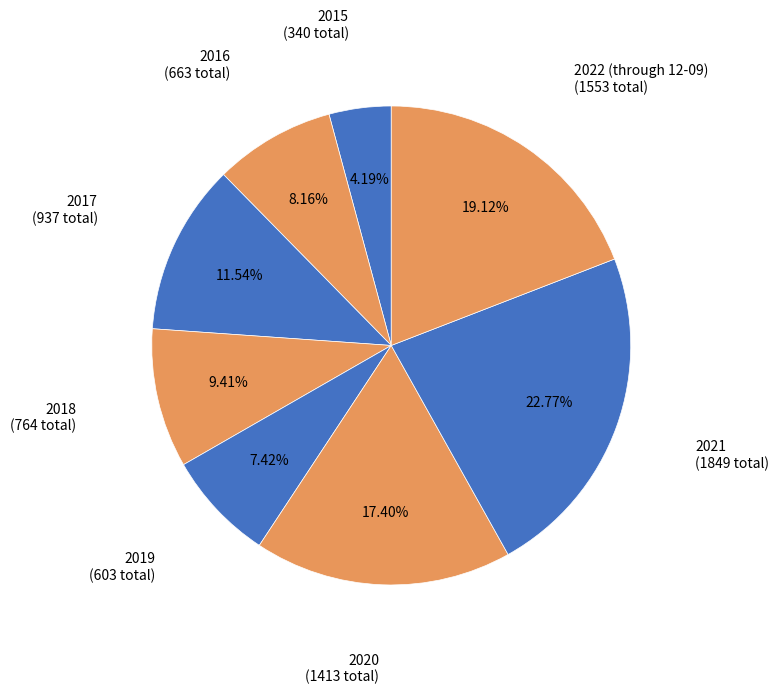

Which has a higher value, 2022 (through 12-09) or 2016?

2022 (through 12-09)